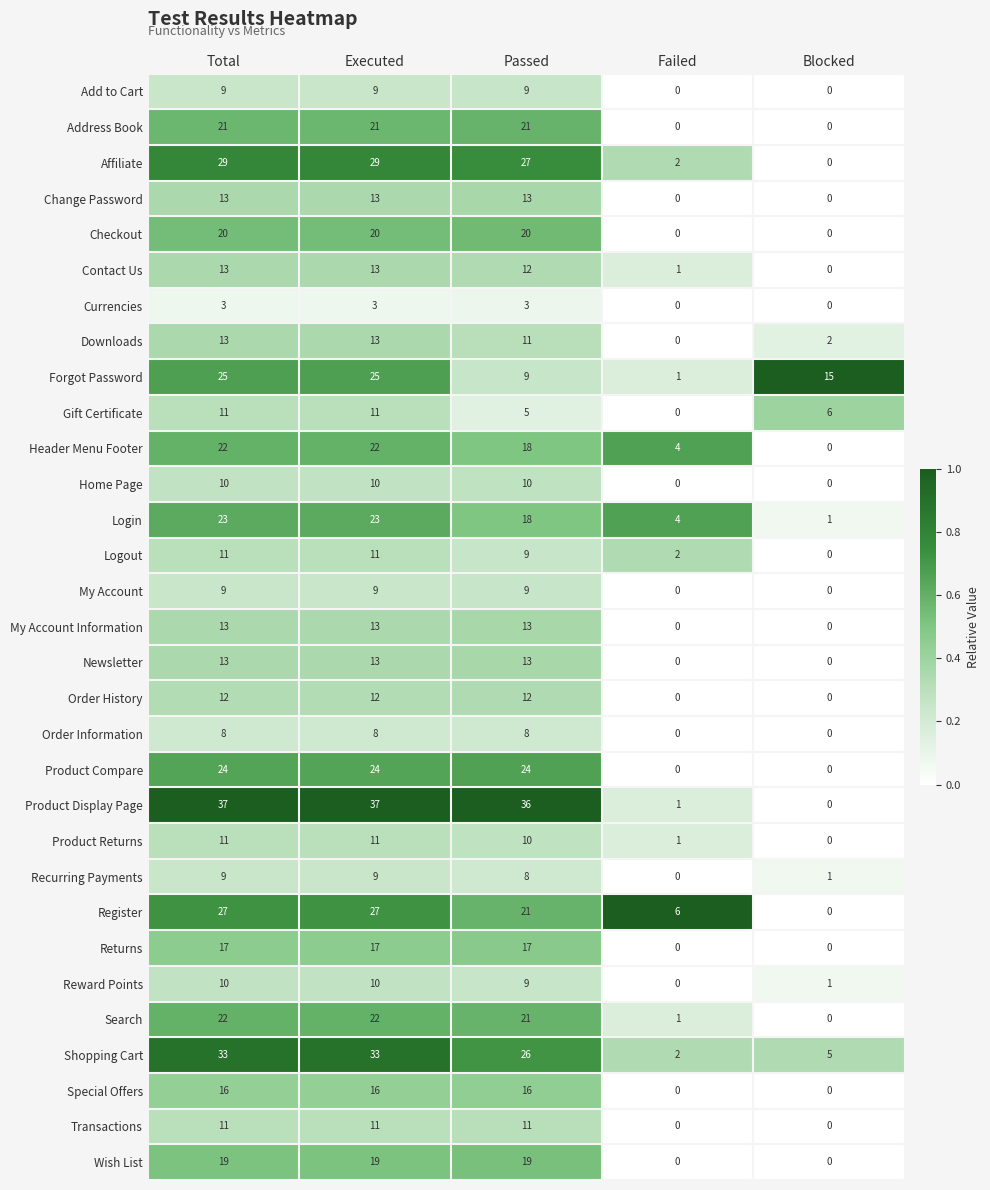

What is the difference between the maximum and minimum values in the Checkout series?

20